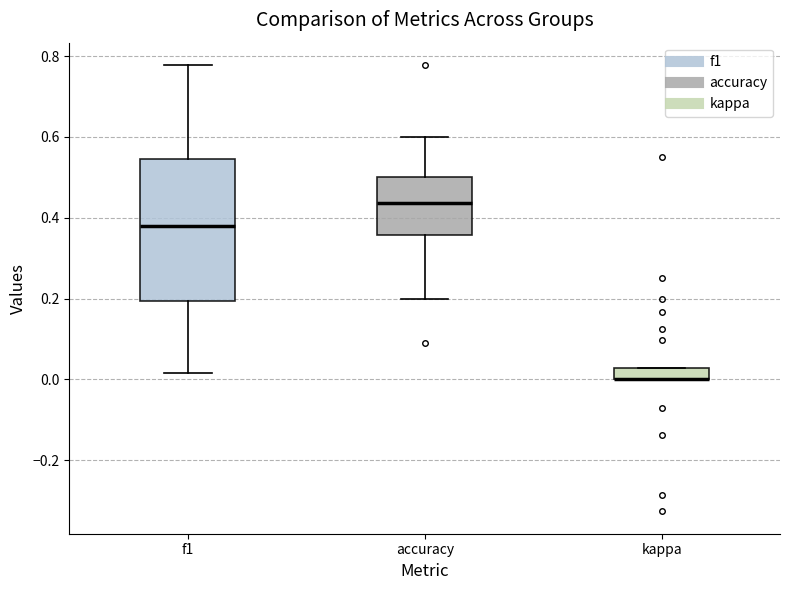

Comparing the boxes themselves (not the whiskers), which one is the tallest?

f1